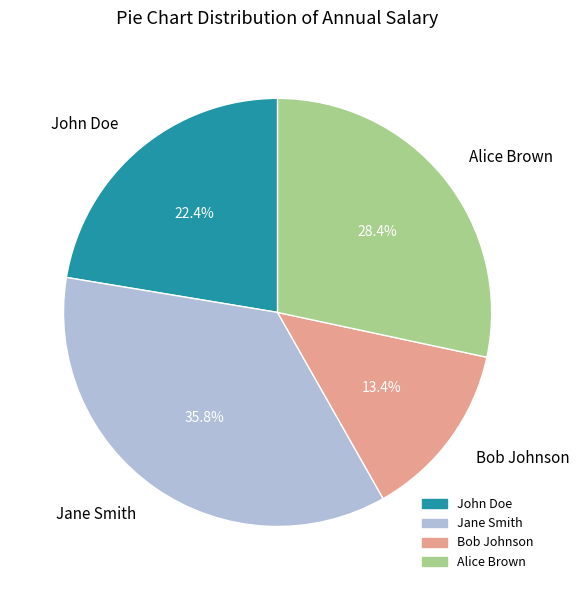

Rank the categories by value from lowest to highest.

Bob Johnson, John Doe, Alice Brown, Jane Smith